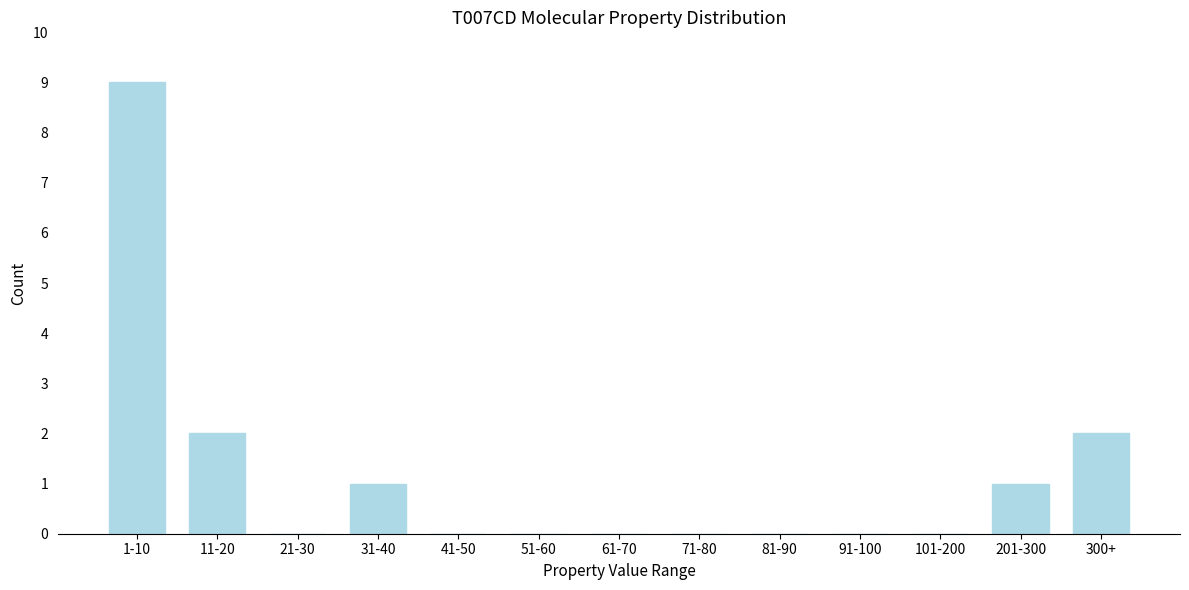

Reading left to right, transcribe all the data shown in this chart.

1-10=9	11-20=2	21-30=0	31-40=1	41-50=0	51-60=0	61-70=0	71-80=0	81-90=0	91-100=0	101-200=0	201-300=1	300+=2